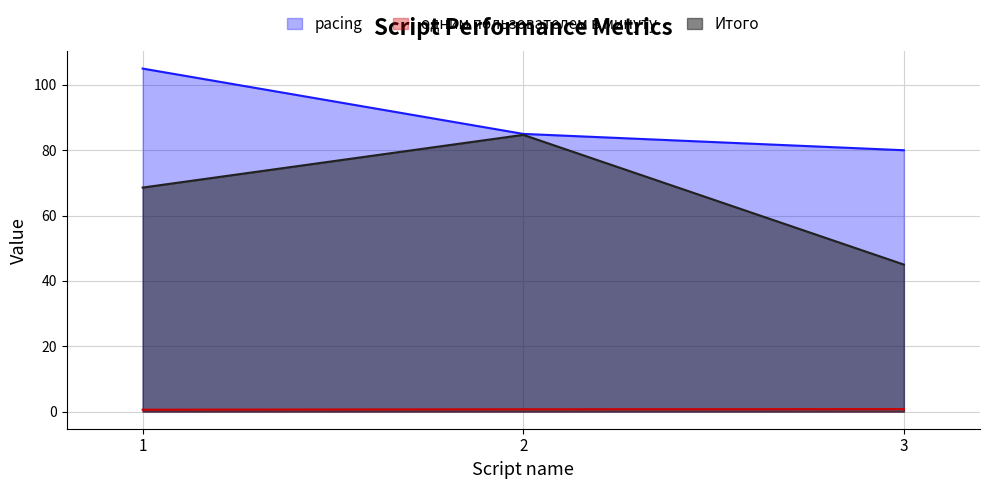

Is the value of Итого at 2 greater than the value of pacing at 2?

No